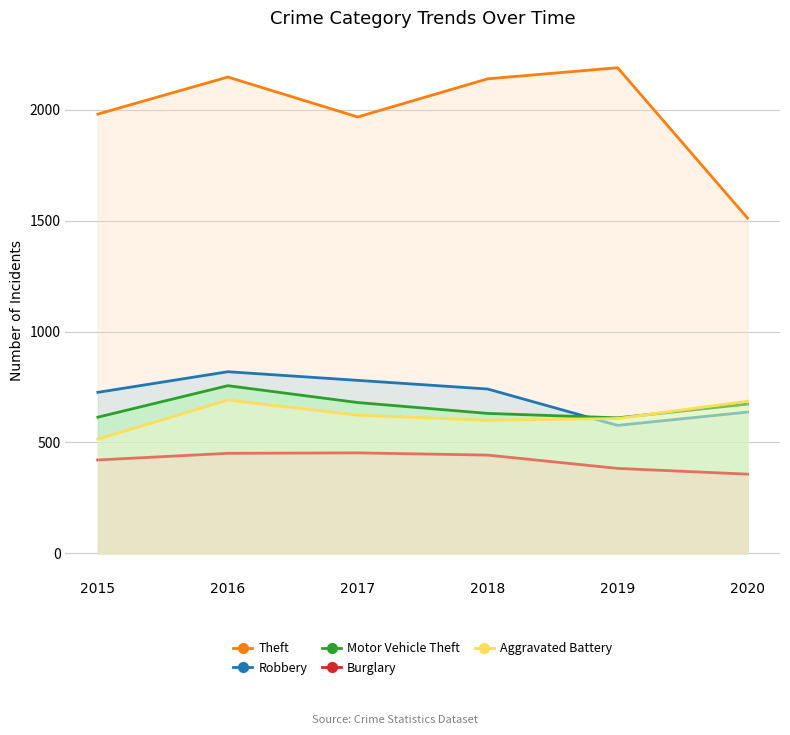

What is the value of the Theft point at the 4th from the left?

2140